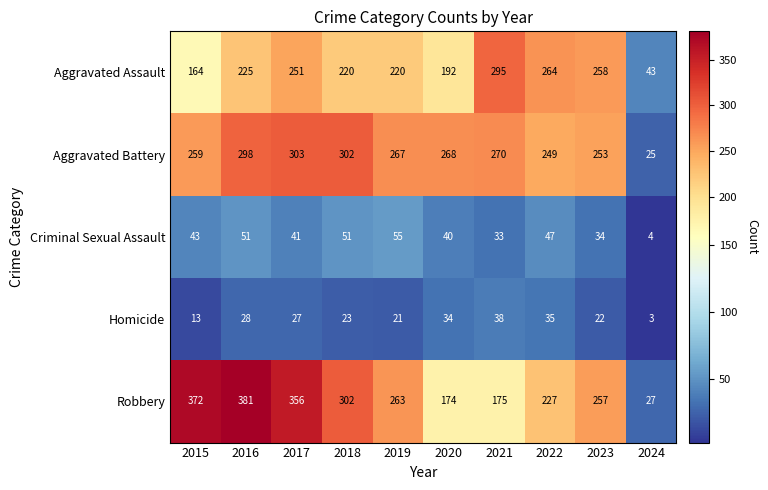

At how many categories does at least one series exceed 70?

9